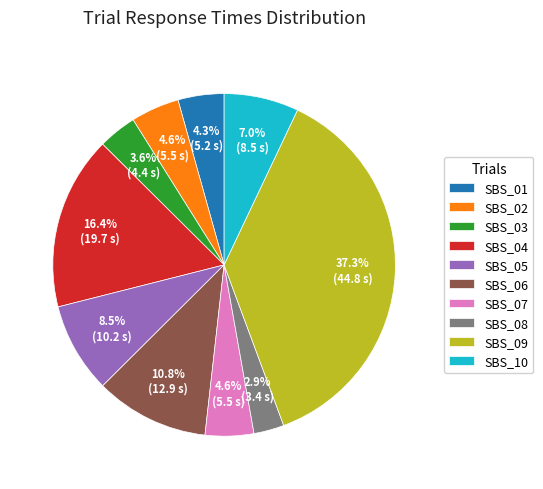

What portion of the pie excludes SBS_02?

95.4%